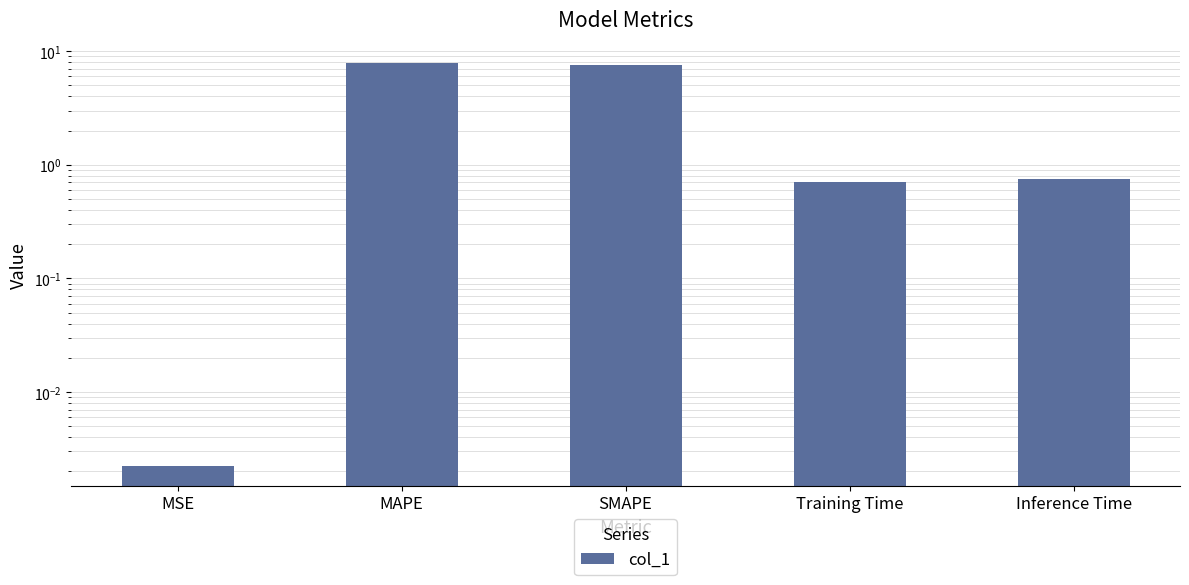

What is the ratio of the value at Training Time to the value at SMAPE?

0.1